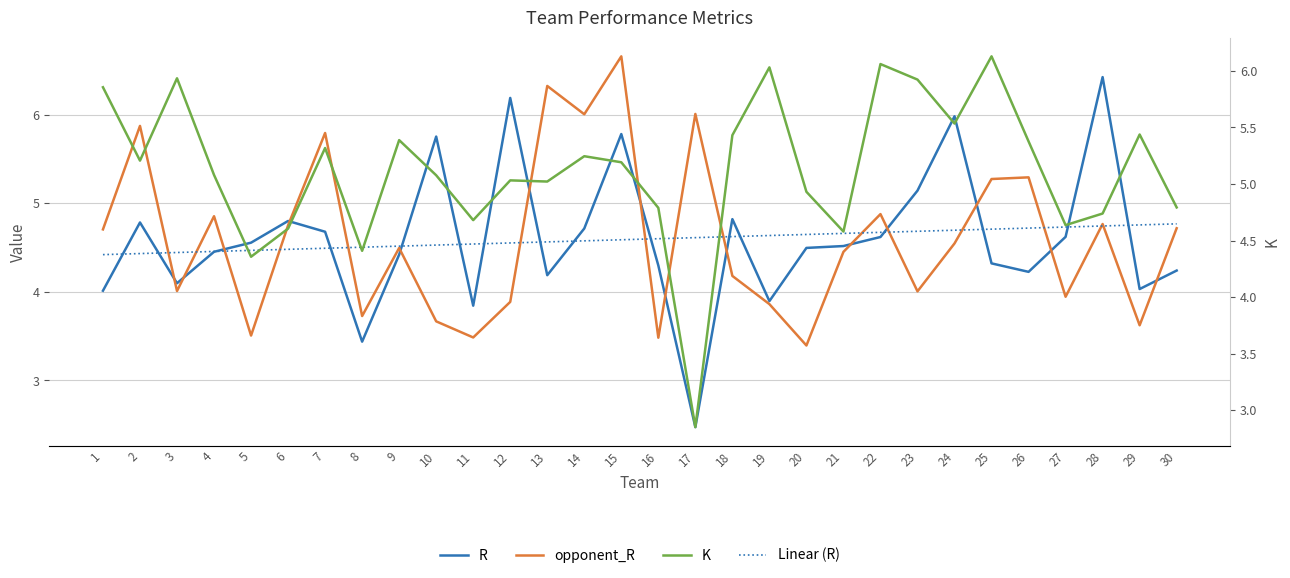

The value of K at 15 is 5.2. True or false?

True